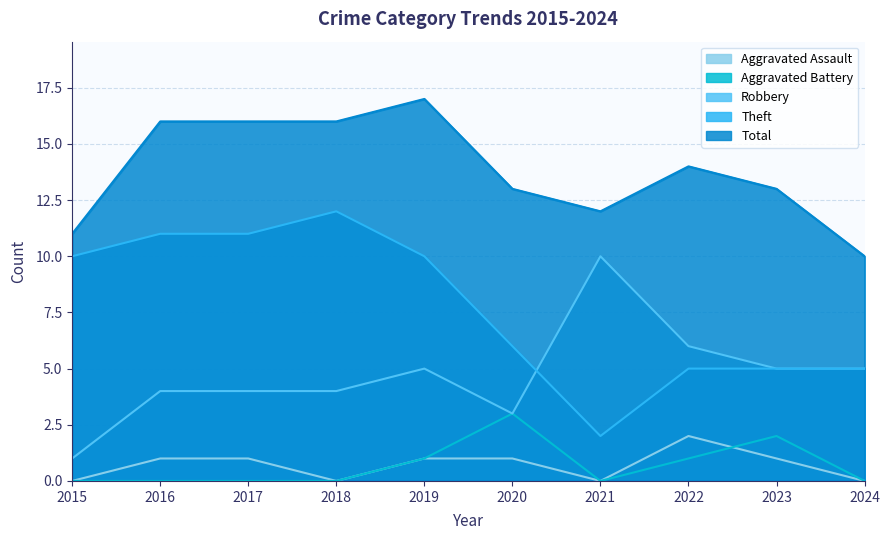

Where is the first local minimum for Aggravated Assault?

2018